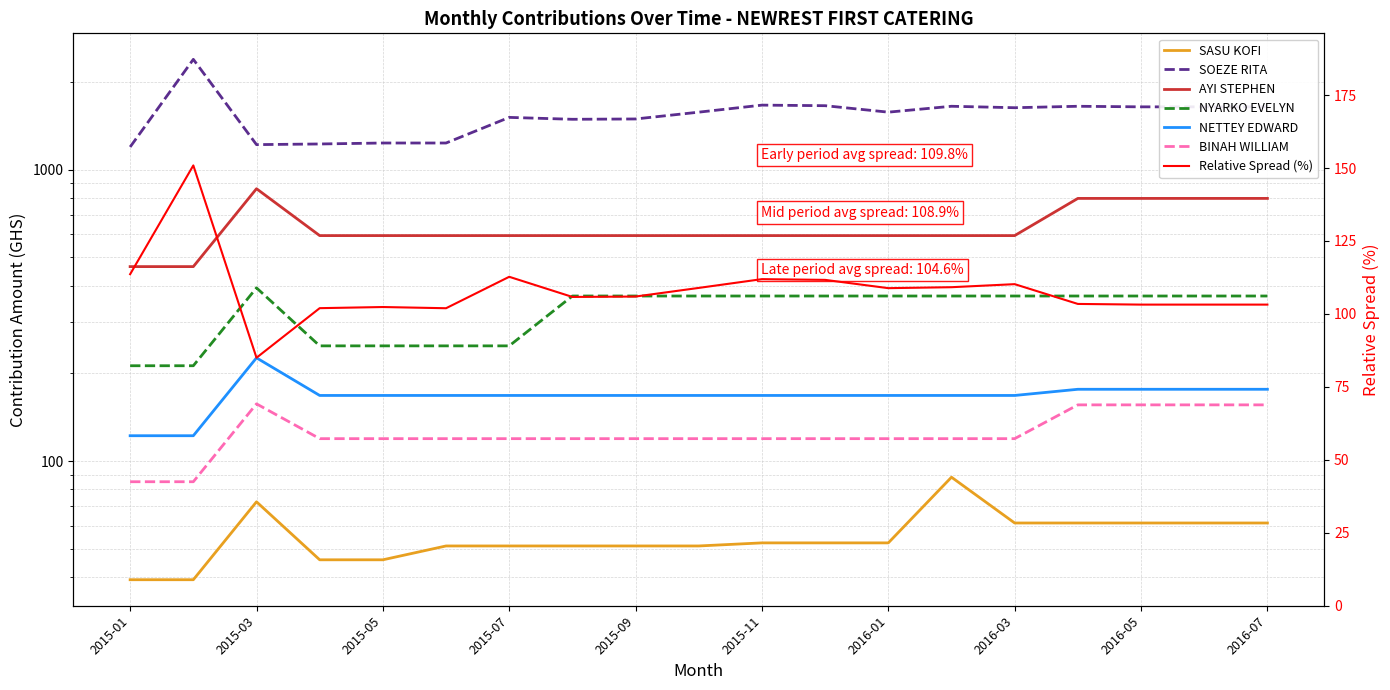

What is the greatest value displayed?

2390.2